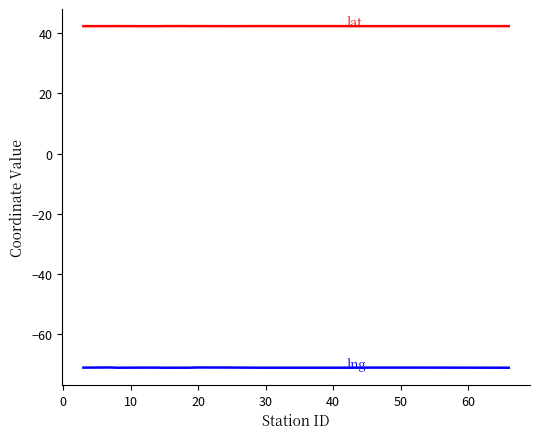

What is the greatest value displayed?

42.4